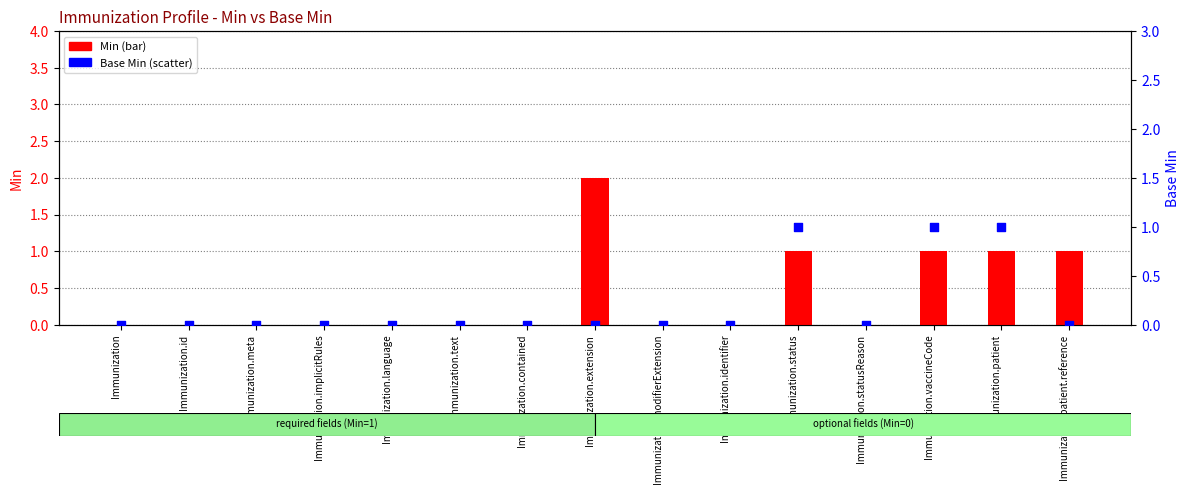

Is the value of Min at Immunization.patient greater than the value of Base Min at Immunization?

Yes